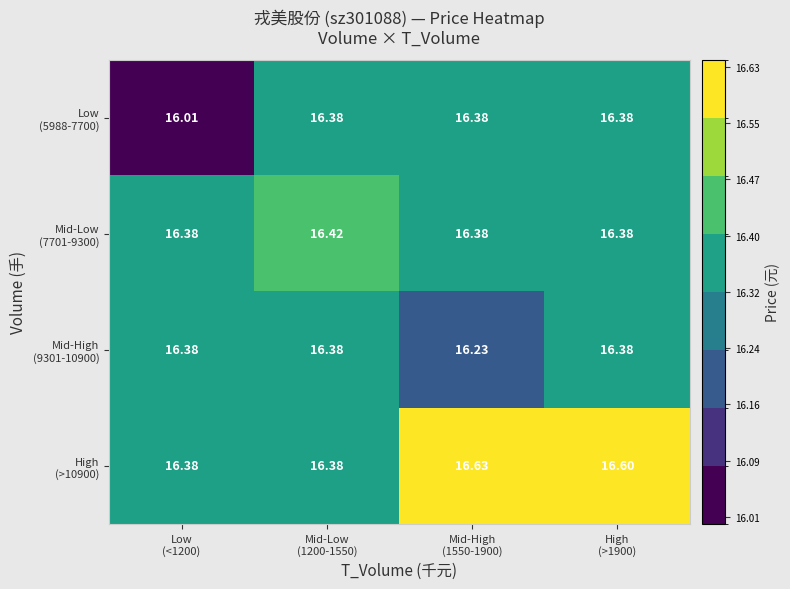

How many data points does each series have?

4